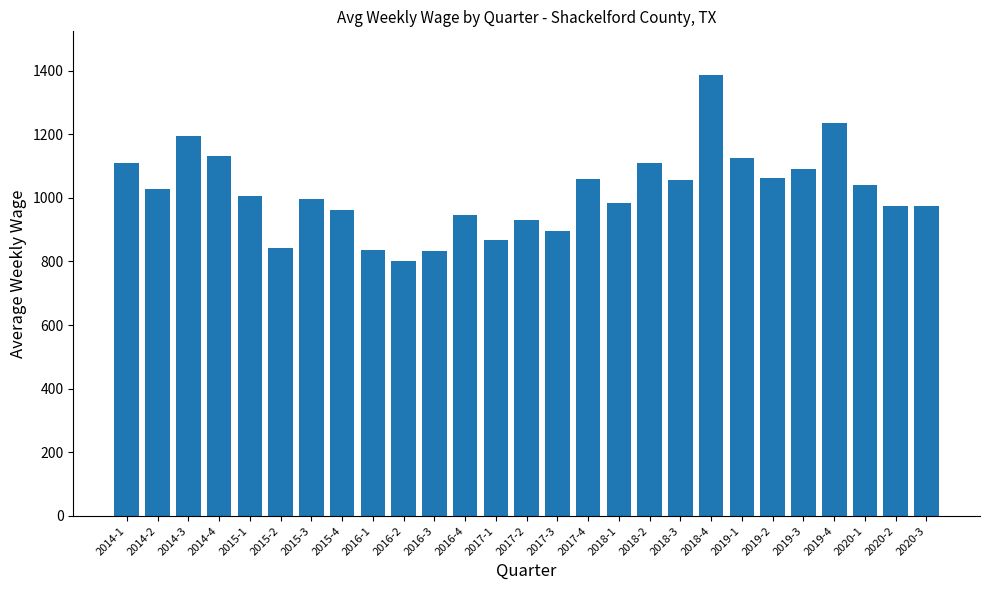

What position from the left is 2019-1?

21